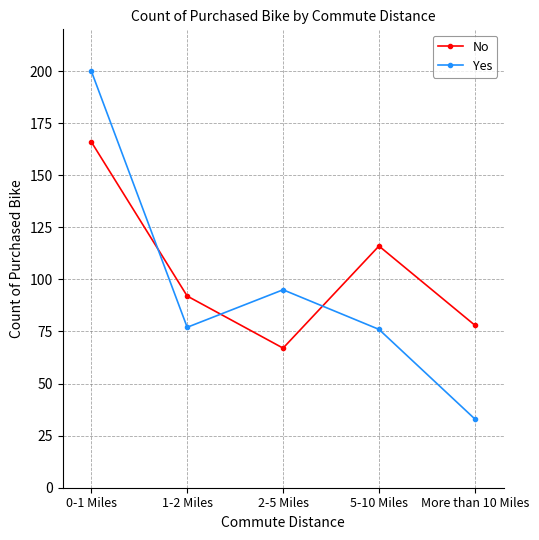

Does the chart have visible grid lines?

Yes